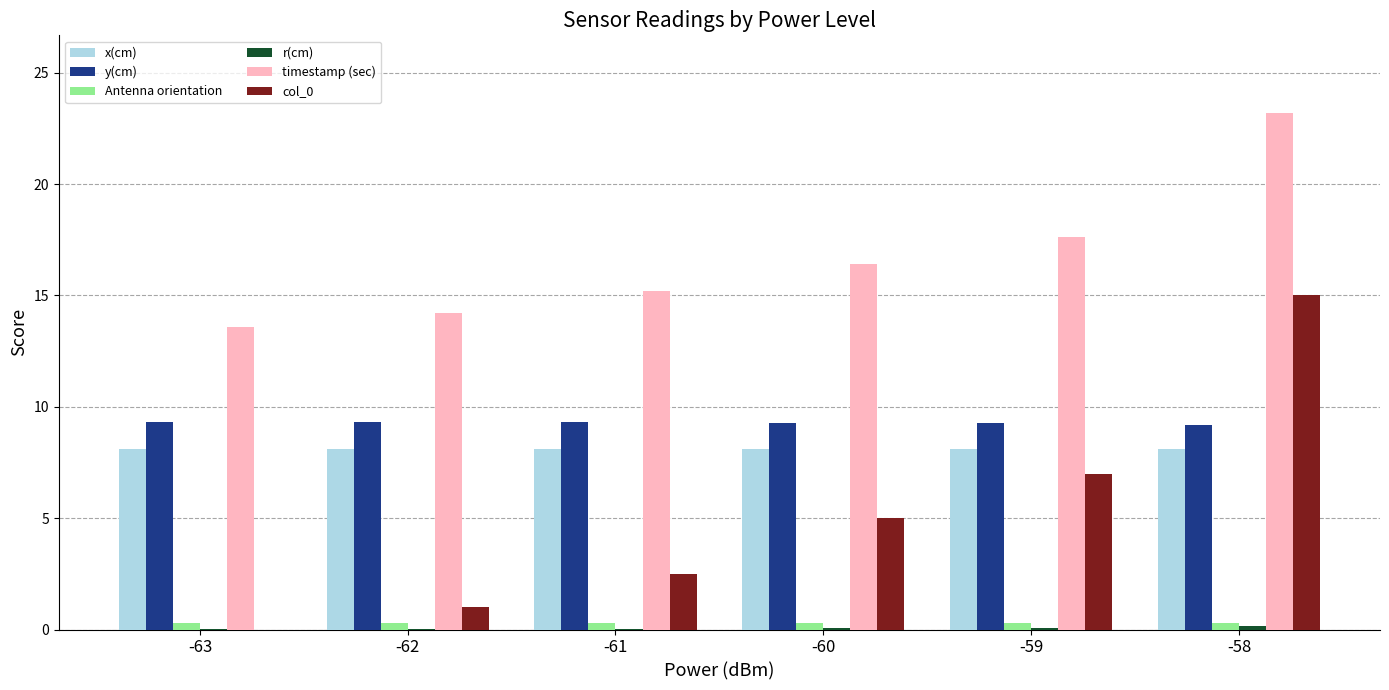

The timestamp (sec) series shows 22.6 at -63. True or false?

False